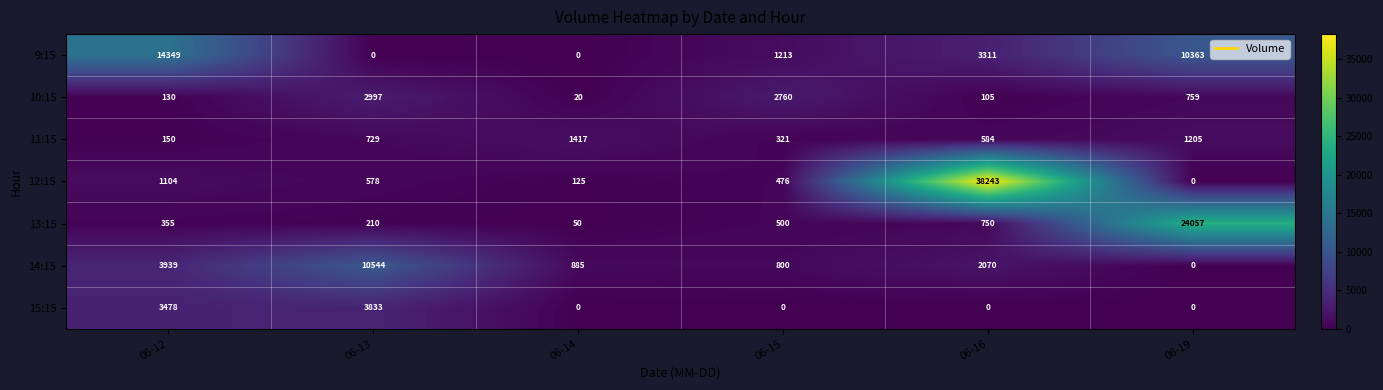

At which label is 13:15 closest to 12053?

06-16